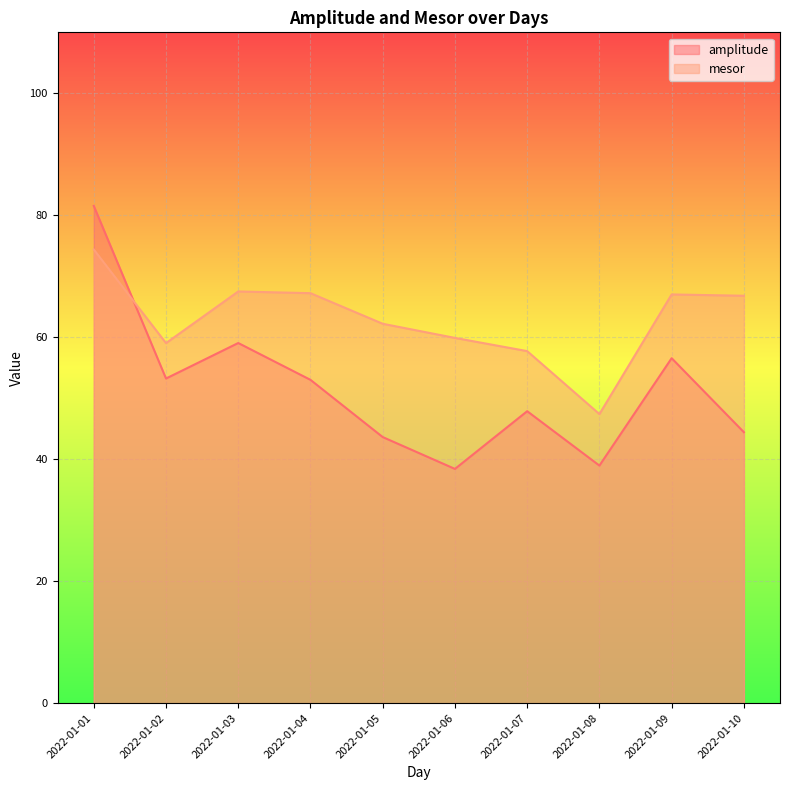

Reading left to right, extract all data points from this chart.

amplitude: 81.5	53.2	59.1	53.0	43.6	38.4	47.9	39.0	56.6	44.4
mesor: 74.4	59.0	67.5	67.2	62.2	59.9	57.7	47.4	67.0	66.8